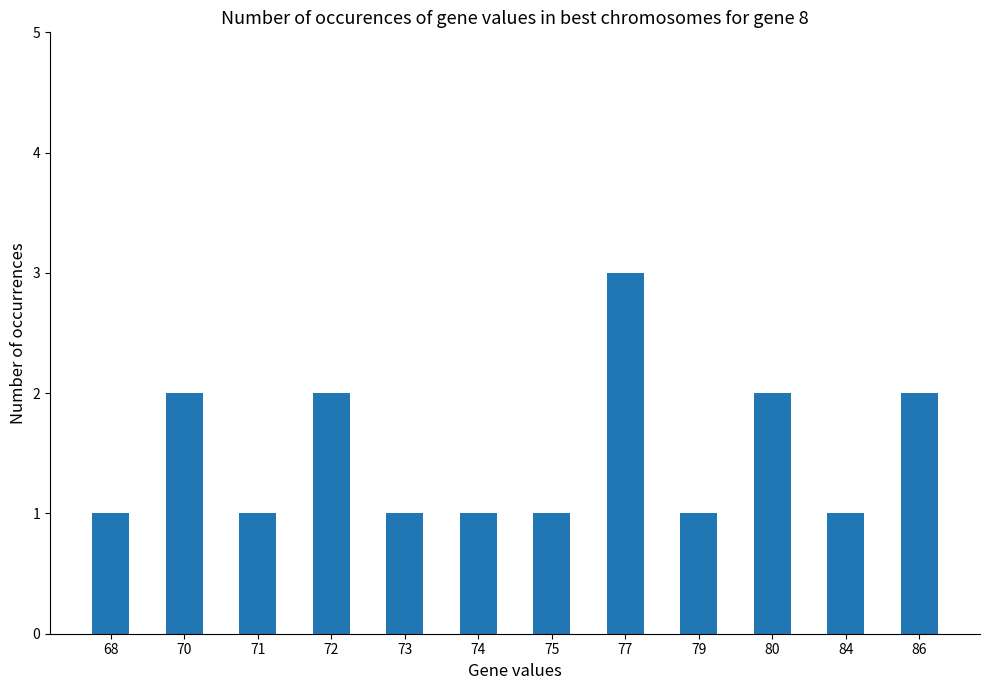

Does the chart contain stacked bars?

No